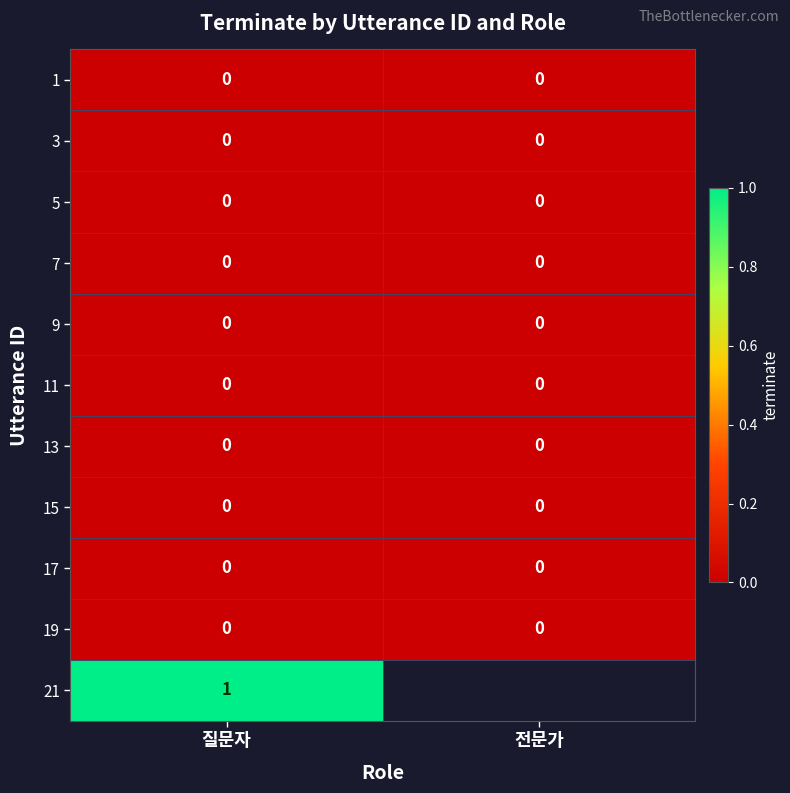

The value of 1 at 질문자 is 0. True or false?

True